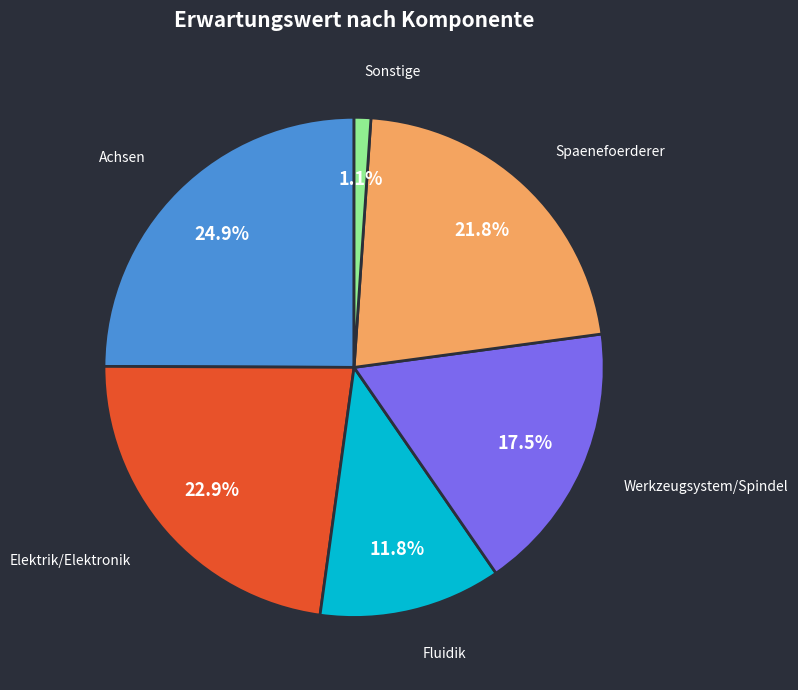

To the nearest percent, what percentage of the pie is Achsen?

25%